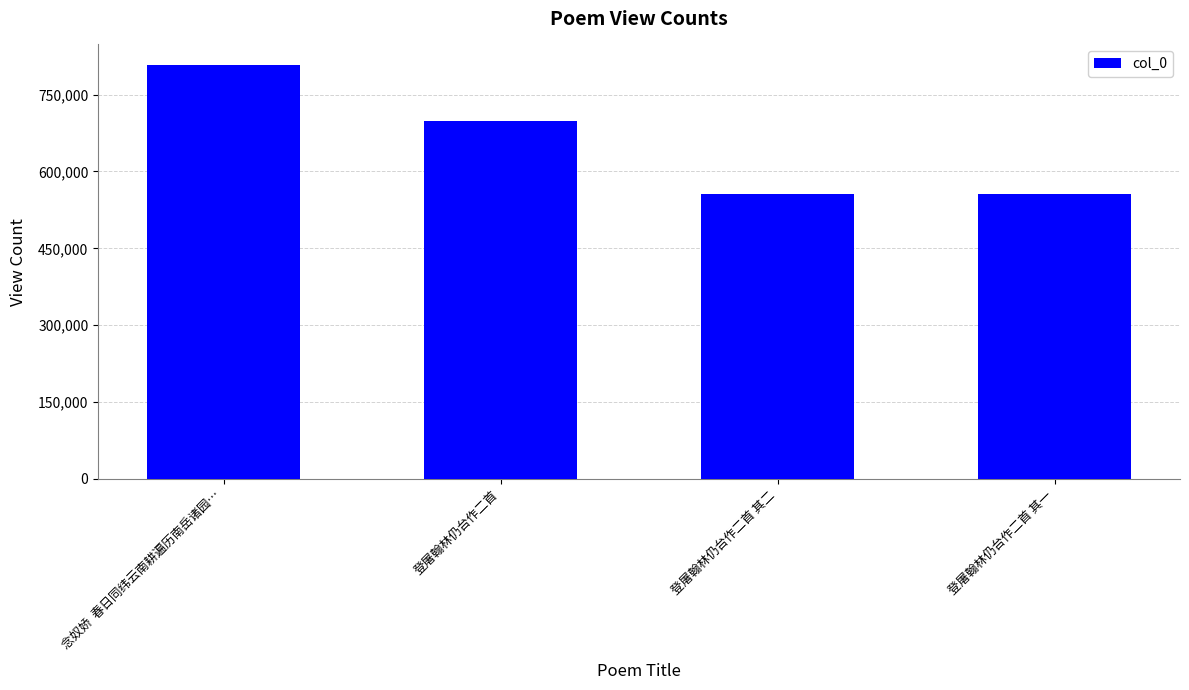

What is the value of the 1st bar from the left?

807518